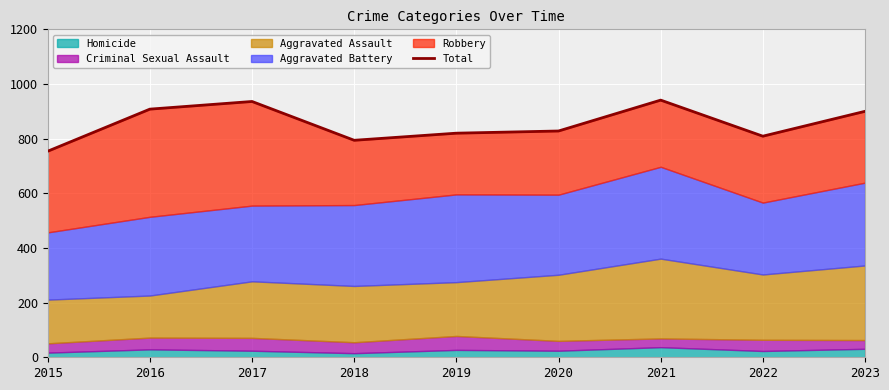

The value at 2023 is 1443. True or false?

False